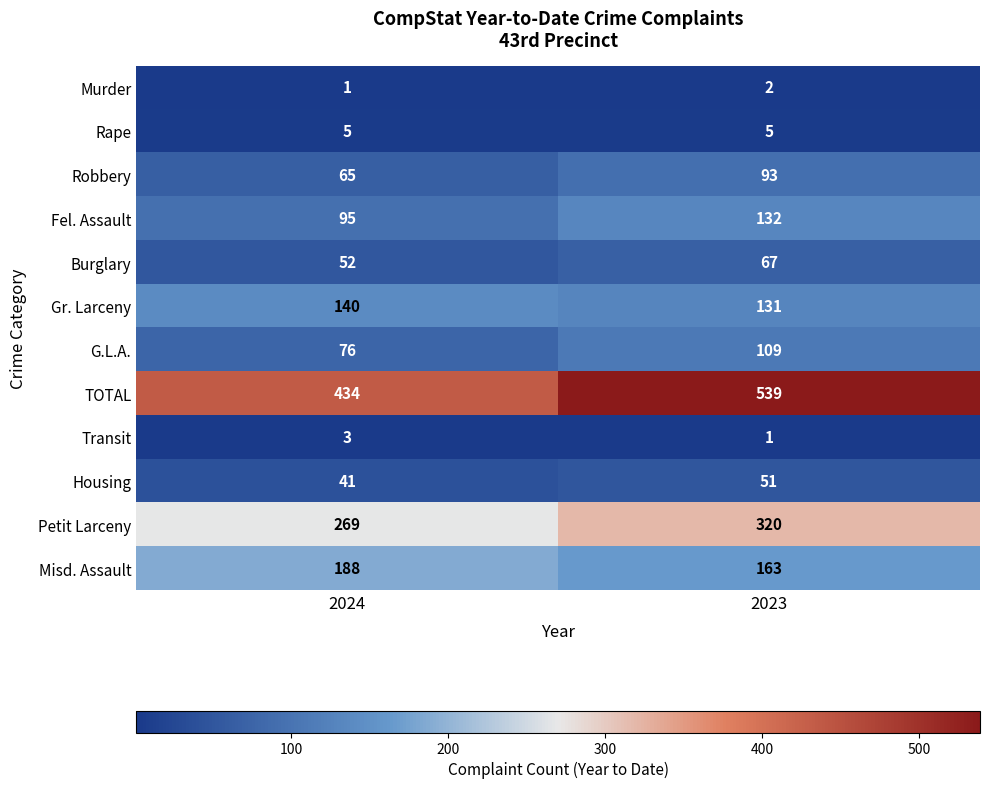

What is the sum of all Gr. Larceny values?

271